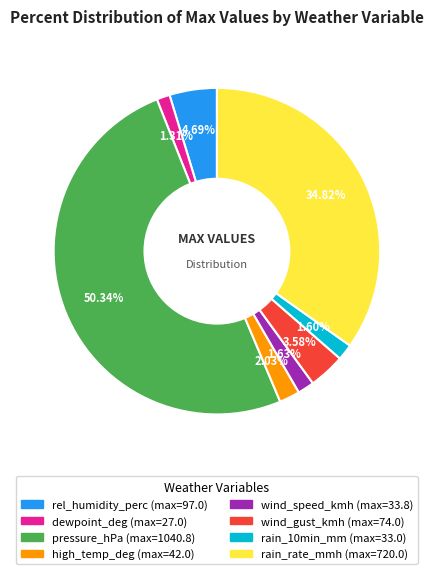

To the nearest percent, what is the combined percentage of wind_gust_kmh and rel_humidity_perc?

8%